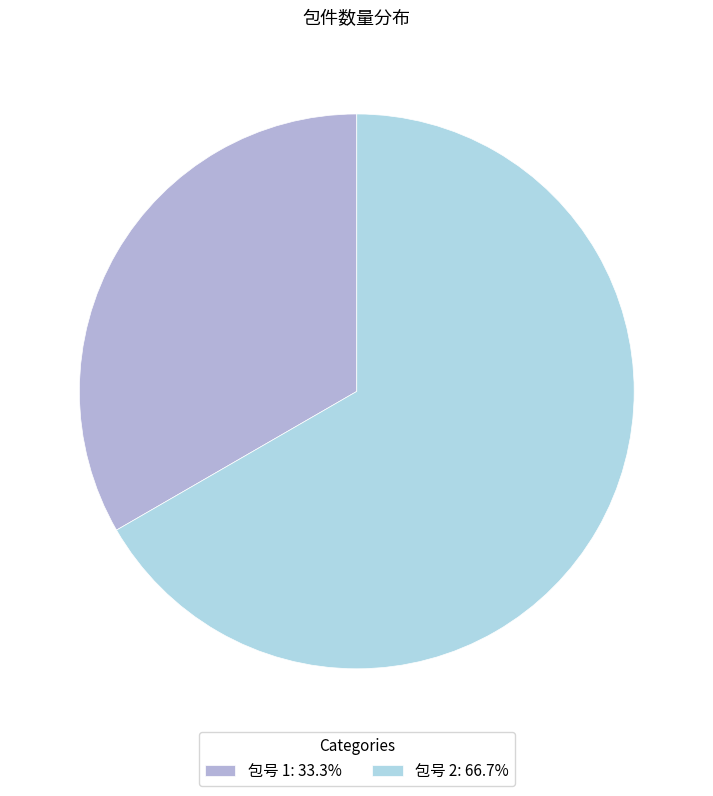

Which slice is the smallest?

1